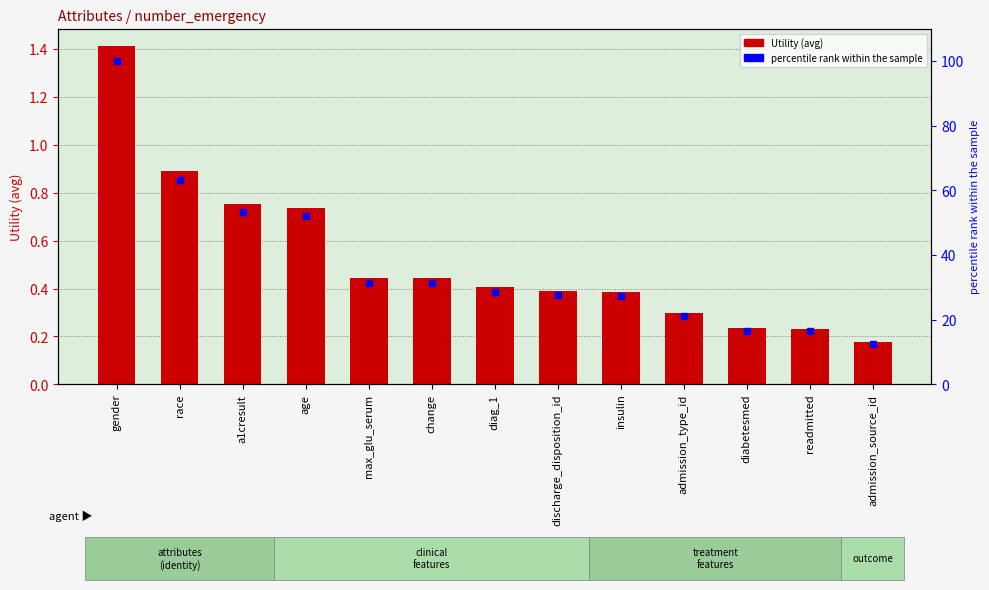

Which has a higher value, a1cresult or insulin?

a1cresult